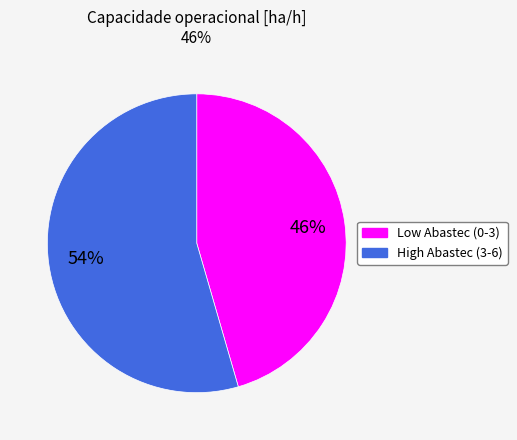

Is it true that Low Abastec (0-3) is 51% of the pie?

False